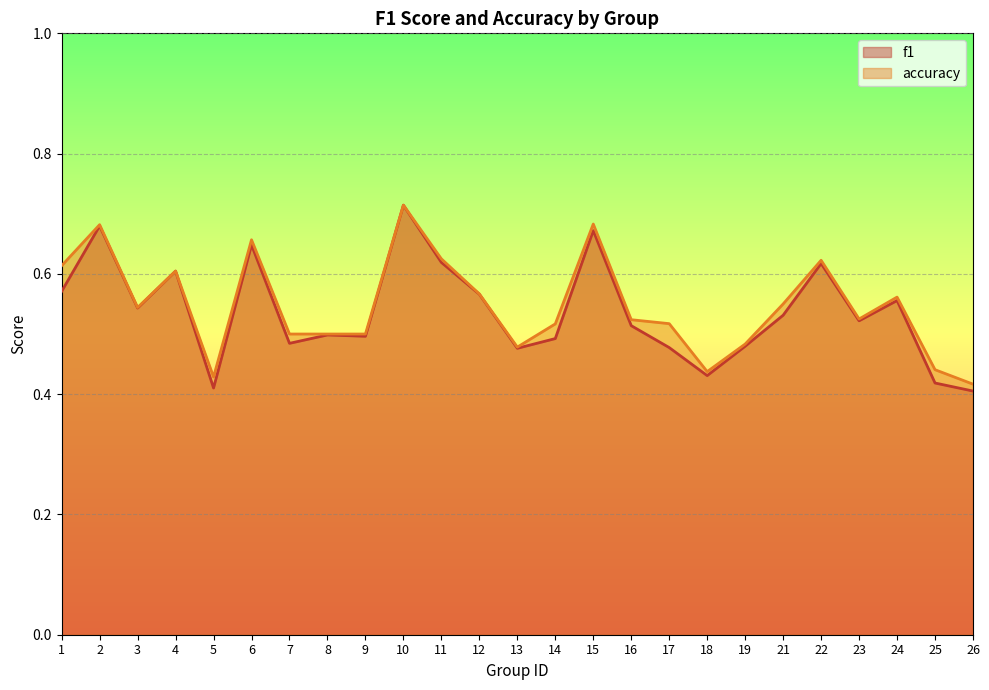

Which series has the widest spread of values?

f1